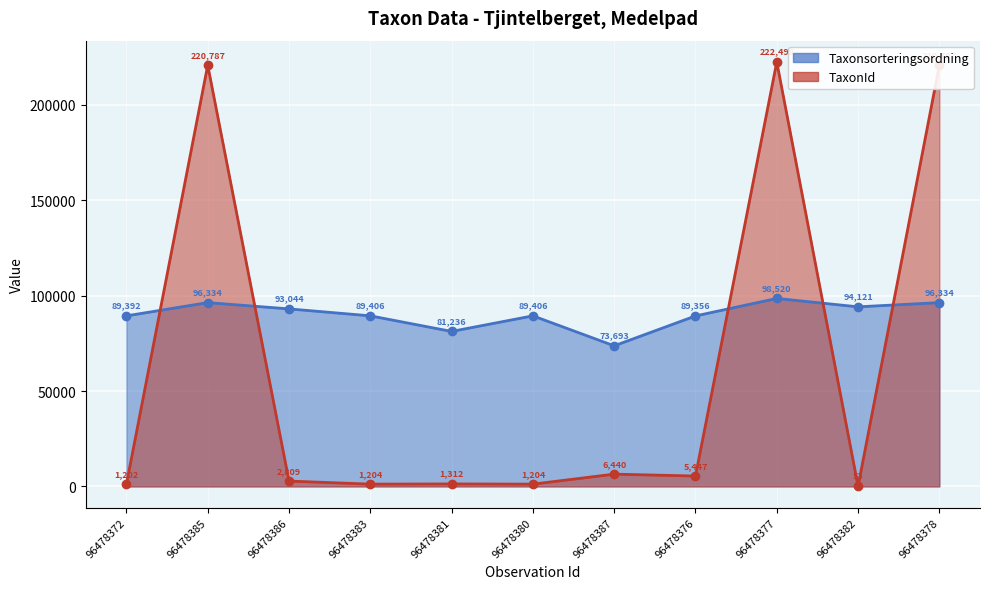

List the labels in order of TaxonId value, largest first.

96478377, 96478385, 96478378, 96478387, 96478376, 96478386, 96478381, 96478383, 96478380, 96478372, 96478382